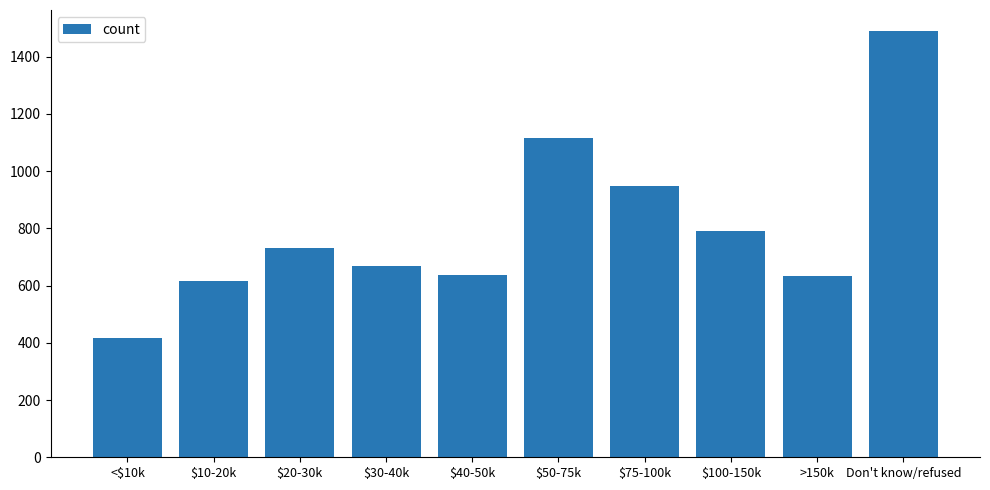

Approximately how many times larger is the value at $75-100k compared to $20-30k?

1.3